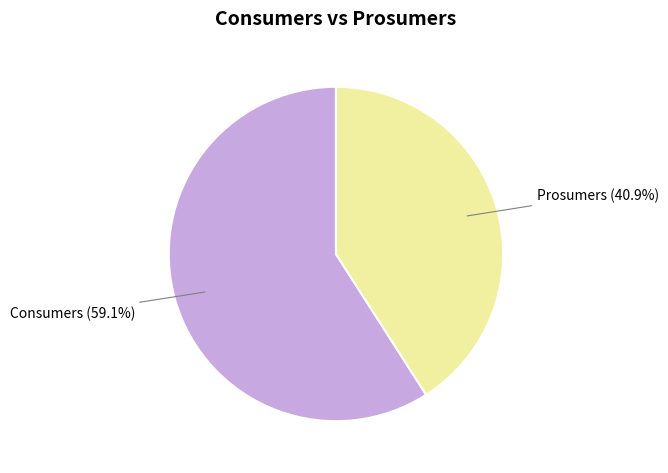

To the nearest percent, what is the average slice percentage?

50%